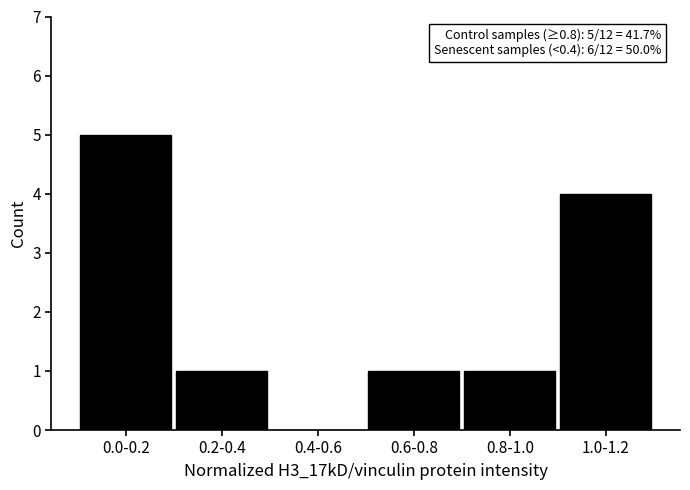

Reading left to right, extract all data points from this chart.

0.0-0.2=5	0.2-0.4=1	0.4-0.6=0	0.6-0.8=1	0.8-1.0=1	1.0-1.2=4